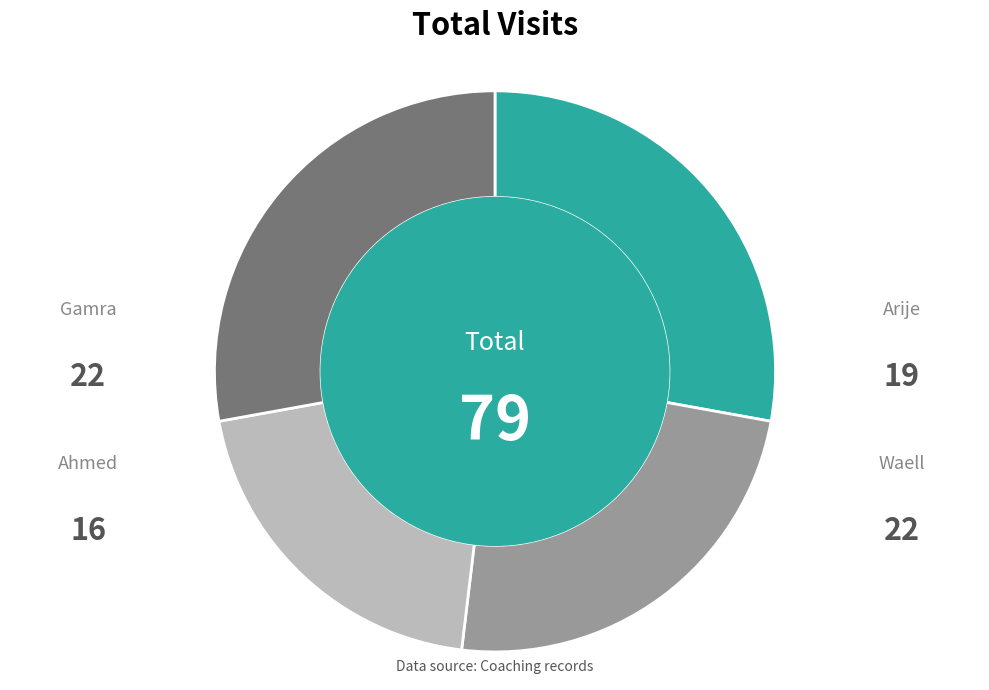

The Ahmed slice represents 20% of the pie. True or false?

True